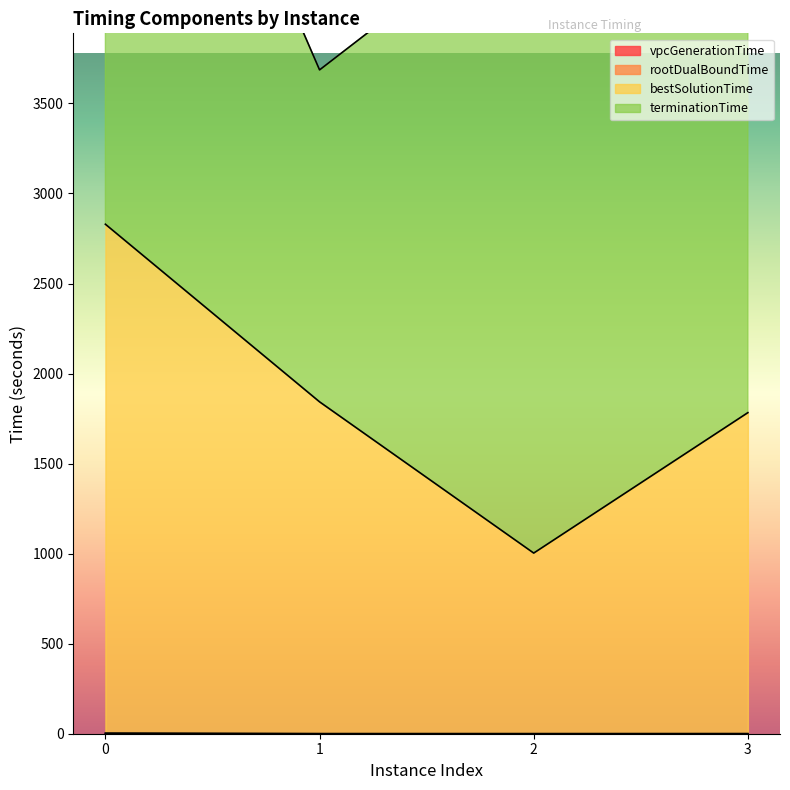

The value of vpcGenerationTime at 0 is 2.2. True or false?

False